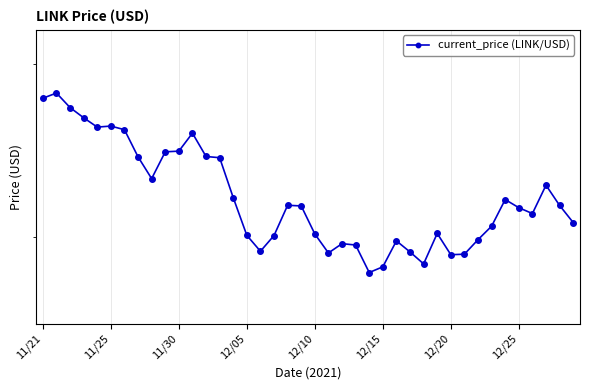

Where is the data nearest to the value 23?

37